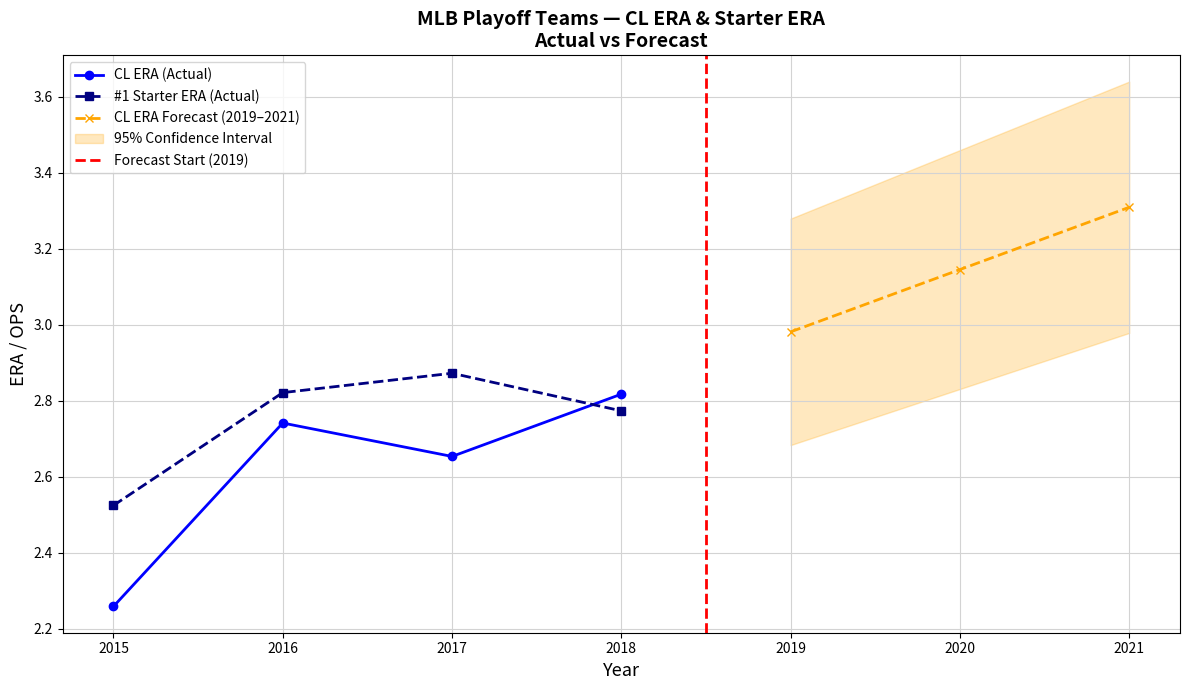

Which category has the highest value in the #1 Starter ERA (Actual) series?

2017